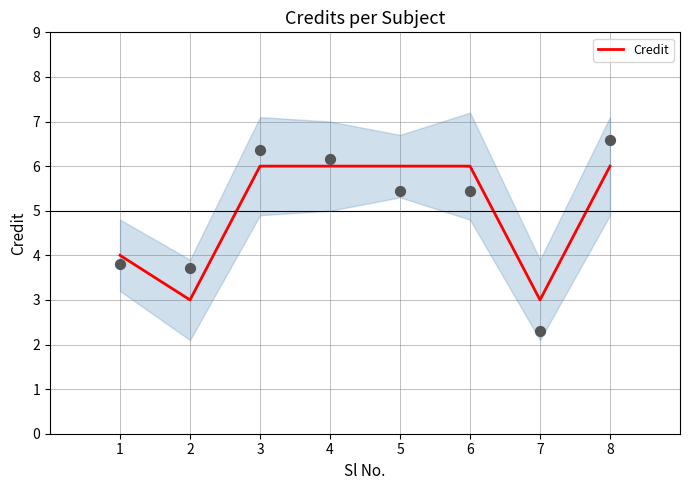

What is the change in value from 6 to 7?

-3